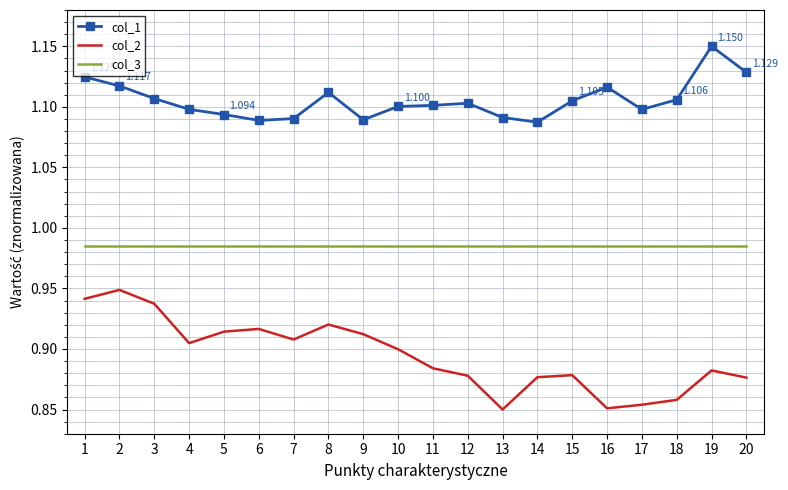

Which series has the widest spread of values?

col_2